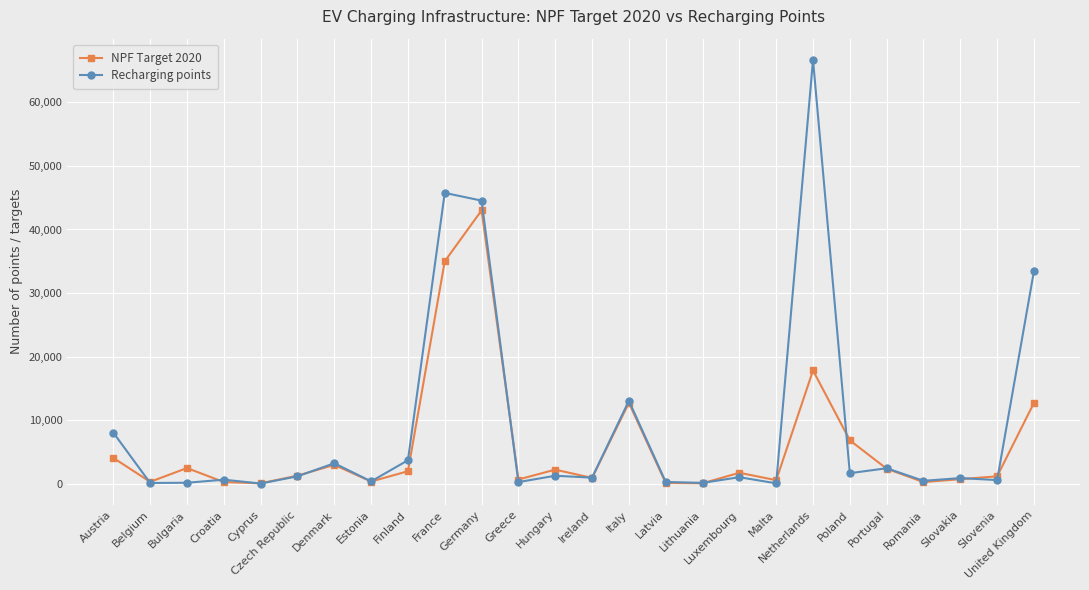

What is the total value across all series at Croatia?

966